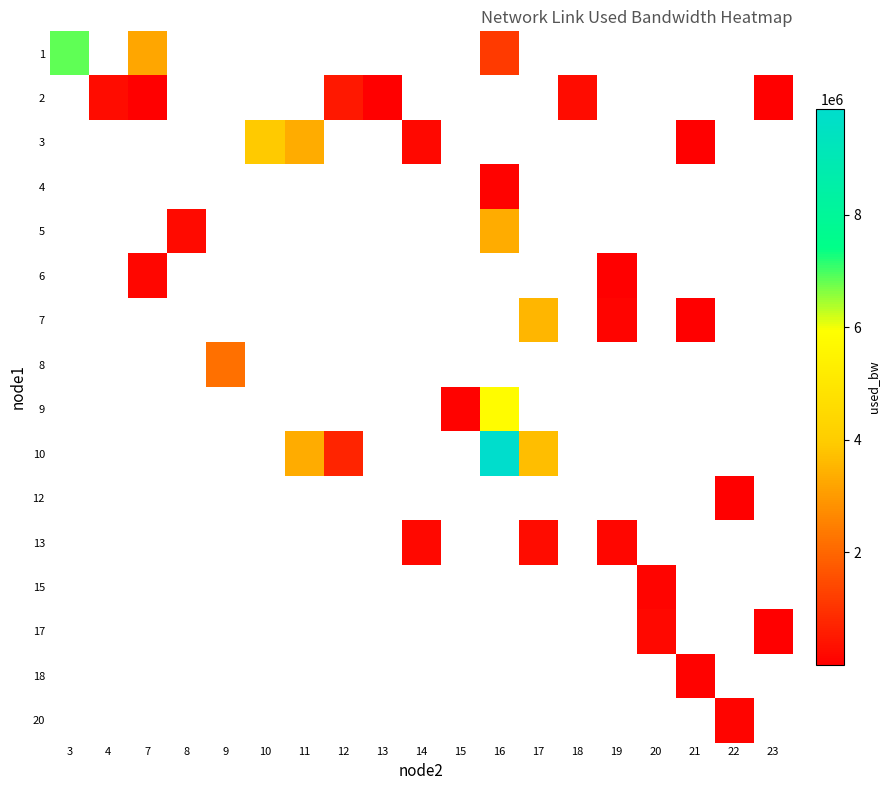

What is the maximum value shown in the chart?

9874244.1